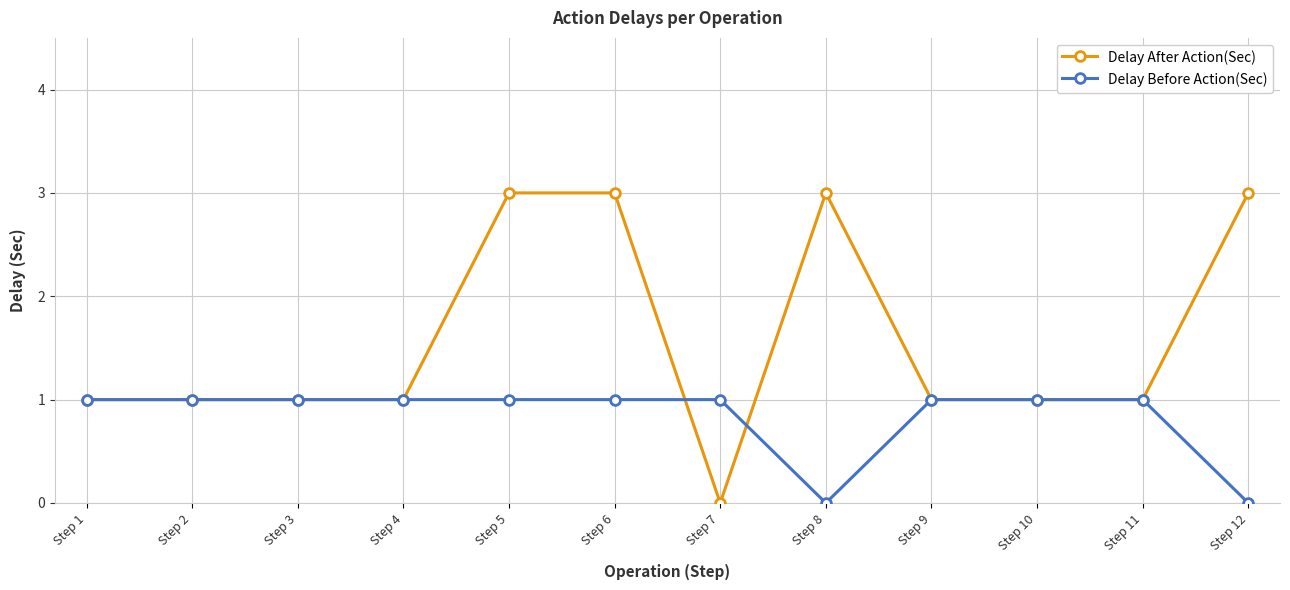

Reading right to left, extract all data points from this chart.

Delay After Action(Sec): 3	1	1	1	3	0	3	3	1	1	1	1
Delay Before Action(Sec): 0	1	1	1	0	1	1	1	1	1	1	1